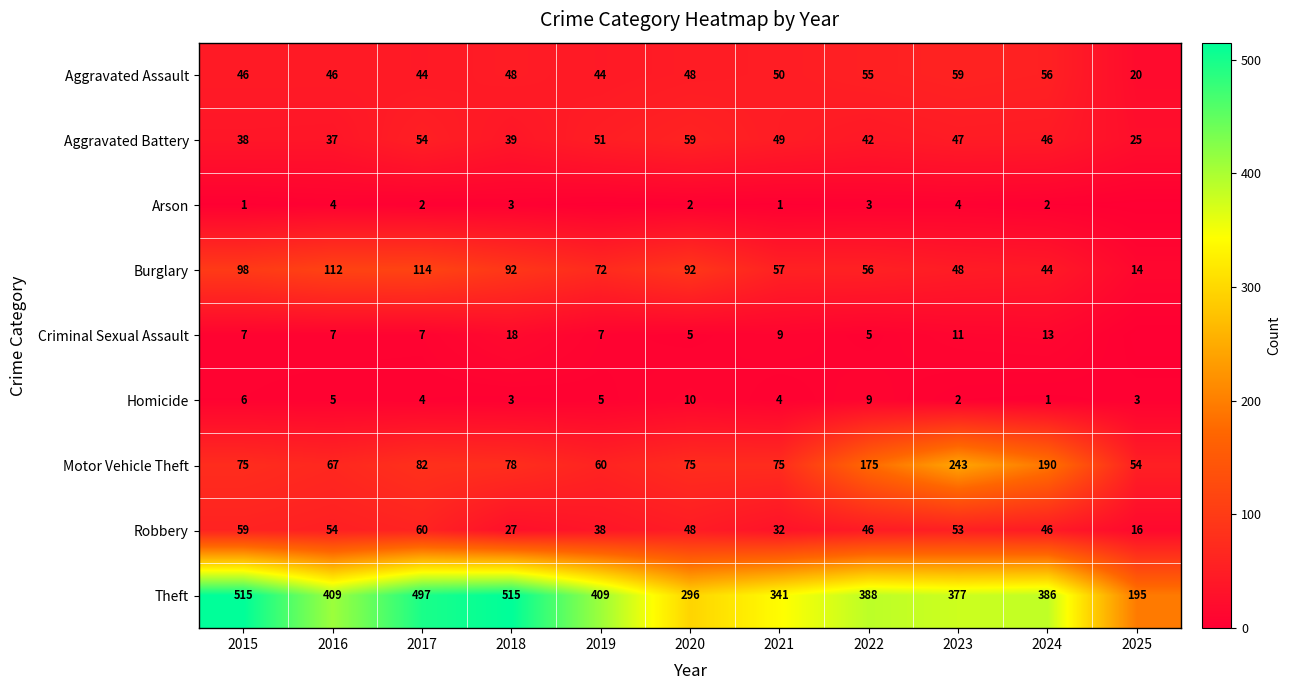

Which label corresponds to the smallest value in the chart?

2019